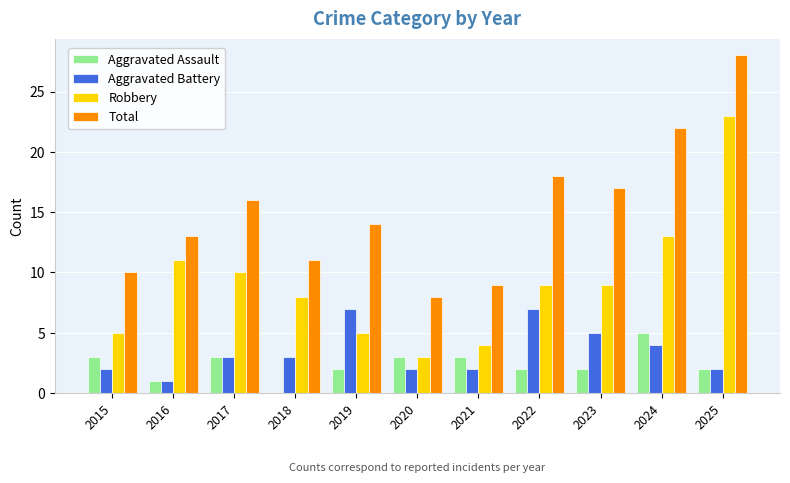

Which series changed the most between 2016 and 2022?

Aggravated Battery